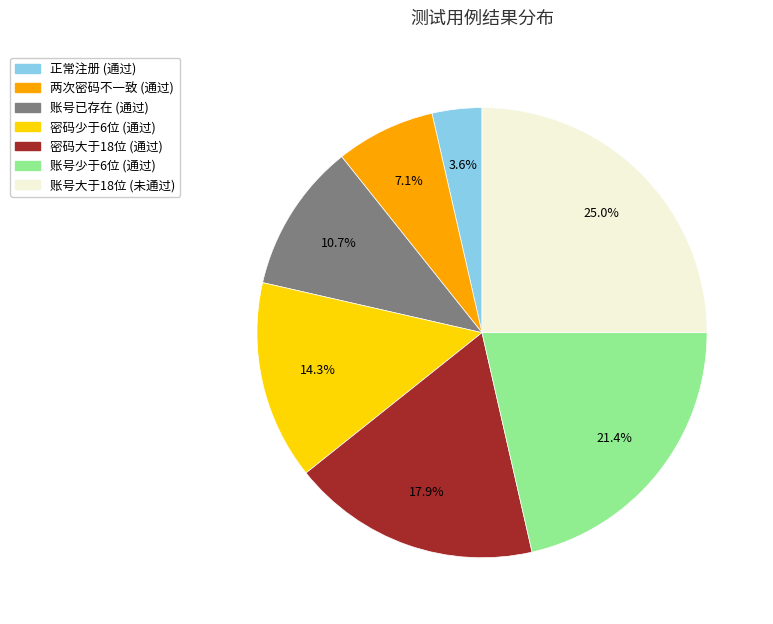

How many segments does this pie chart have?

7